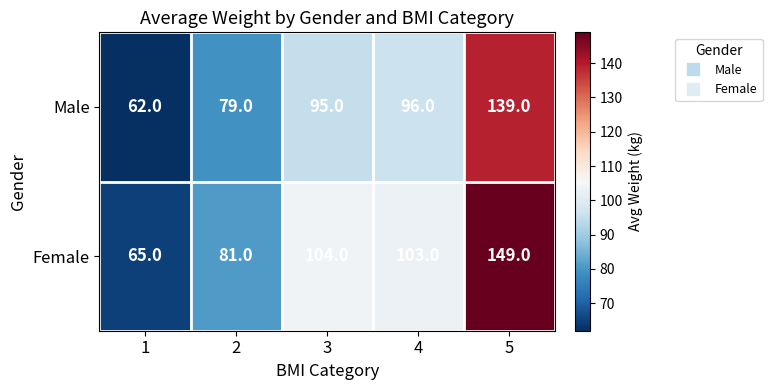

How many data points does each series have?

5